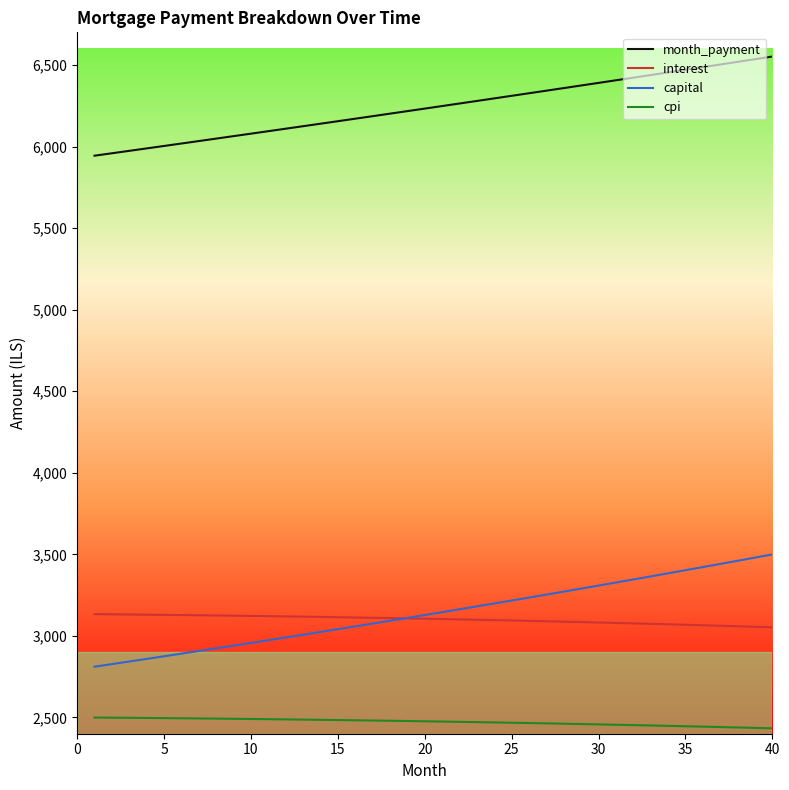

True or false: month_payment and capital intersect in this chart.

False